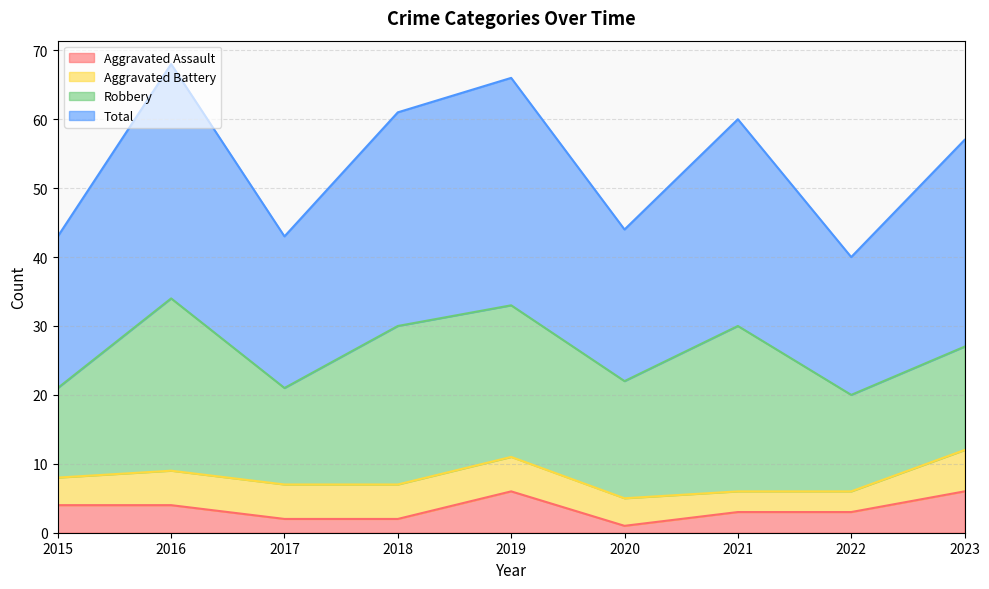

What is the maximum value shown in the chart?

68